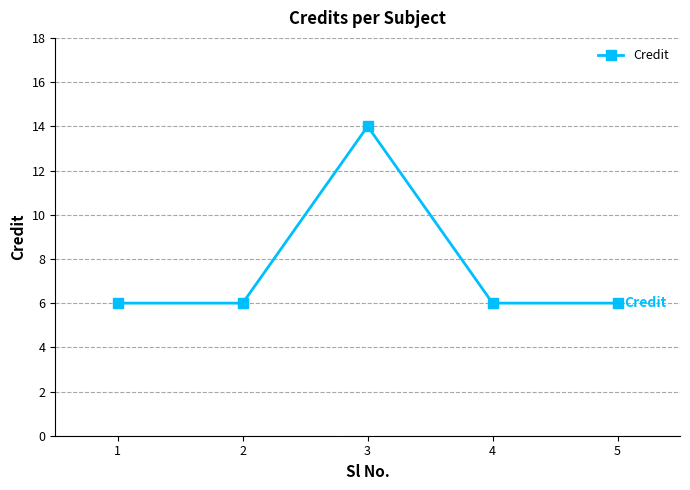

What is the sum of the values at 5 and 3?

20